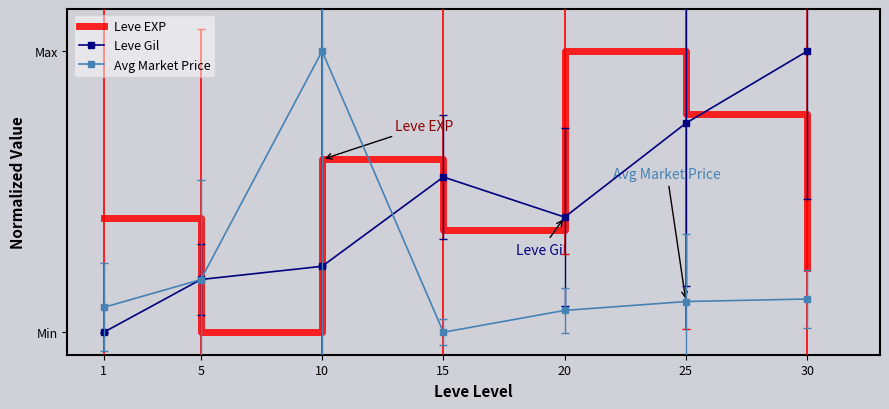

What are all the series names shown in the legend?

Leve EXP, Leve Gil, Avg Market Price